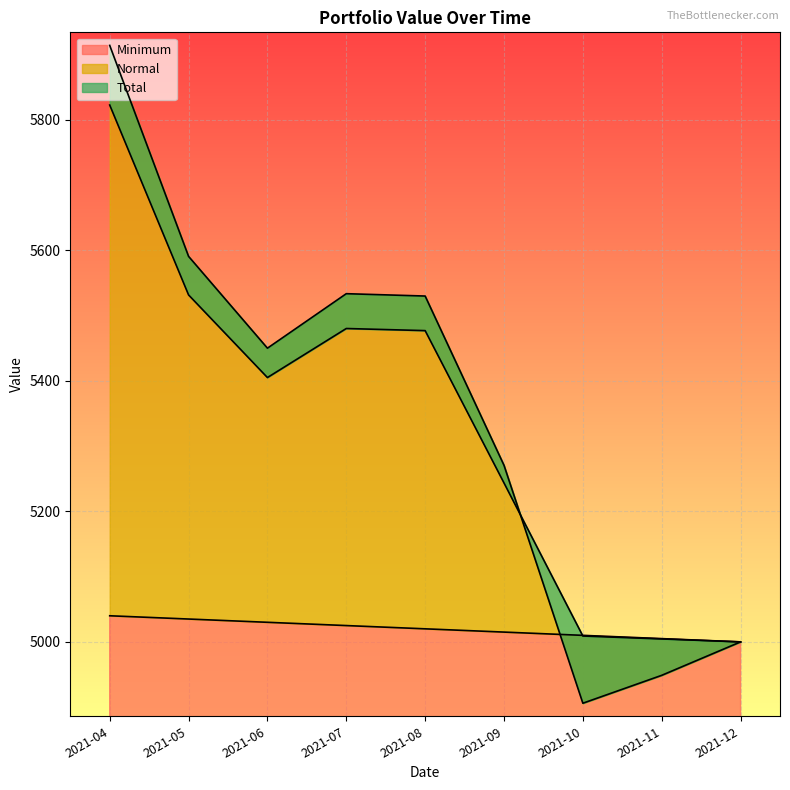

Where do Minimum and Total first cross each other?

2021-09 and 2021-10